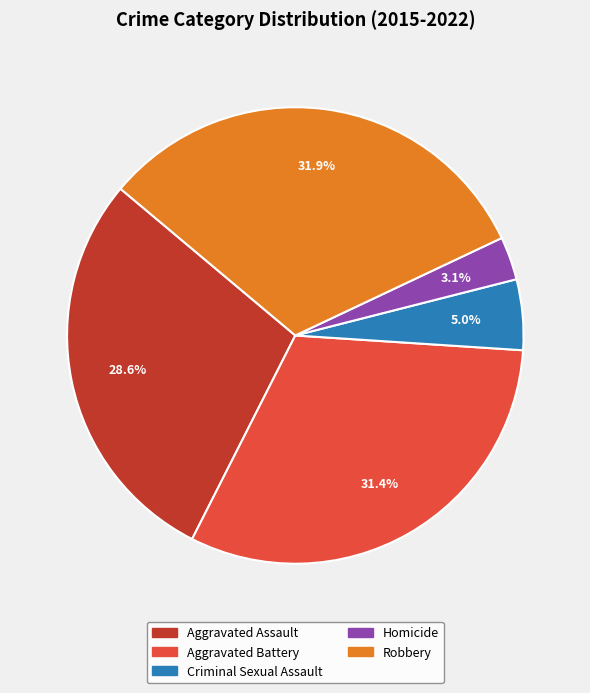

Is there any slice that represents more than half of the pie?

No